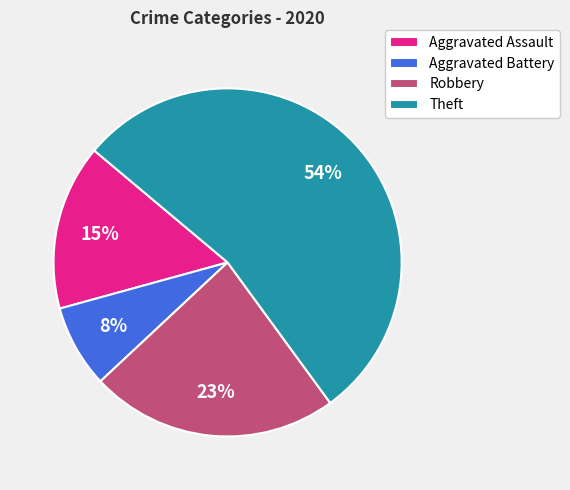

Which category accounts for the majority?

Theft